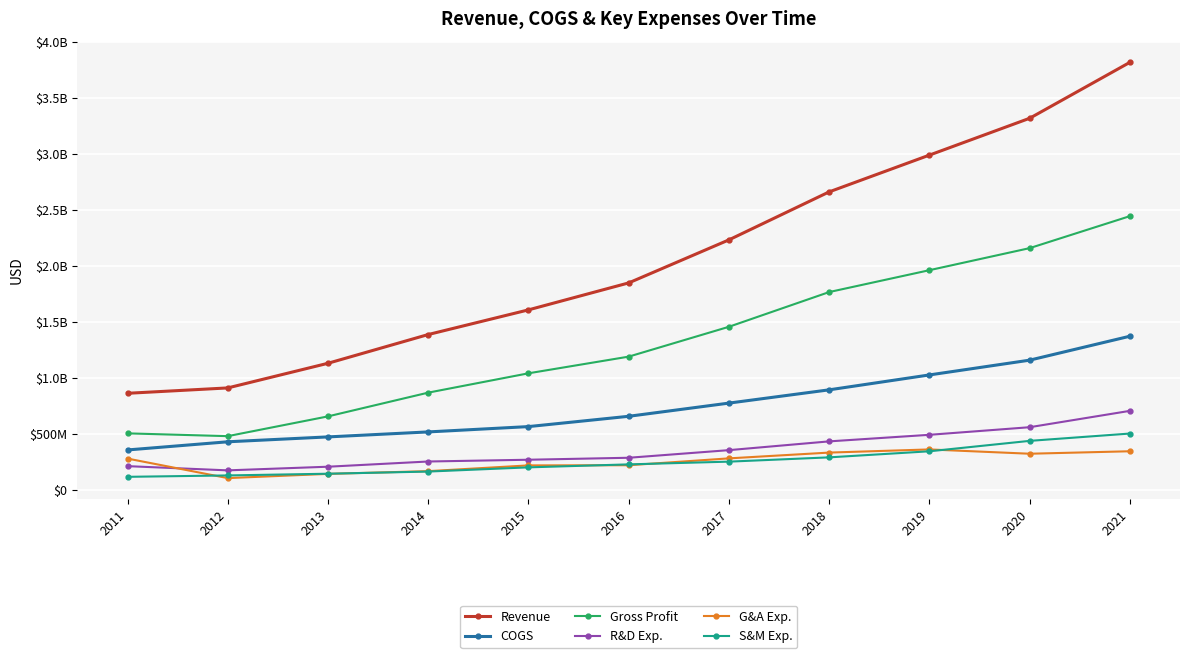

What are all the series names shown in the legend?

Revenue, COGS, Gross Profit, R&D Exp., G&A Exp., S&M Exp.